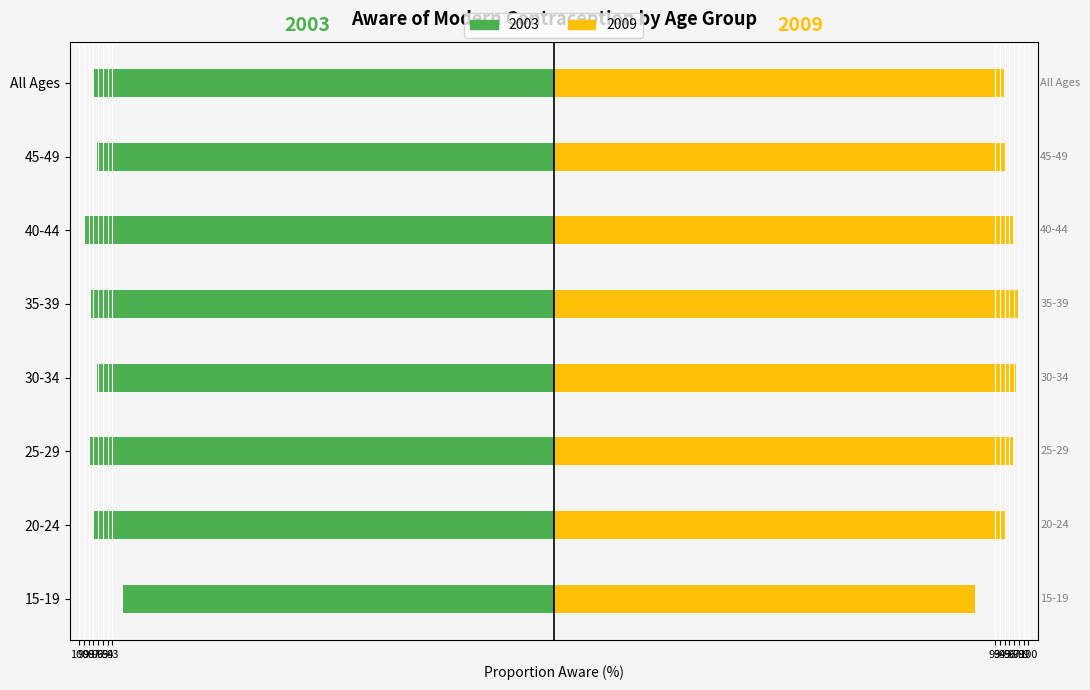

Reading left to right, transcribe all the data shown in this chart.

2003: -90.8	-97.0	-97.8	-96.2	-97.6	-98.7	-96.2	-97.2
2009: 88.8	95.0	96.7	97.4	97.8	96.7	95.2	94.9